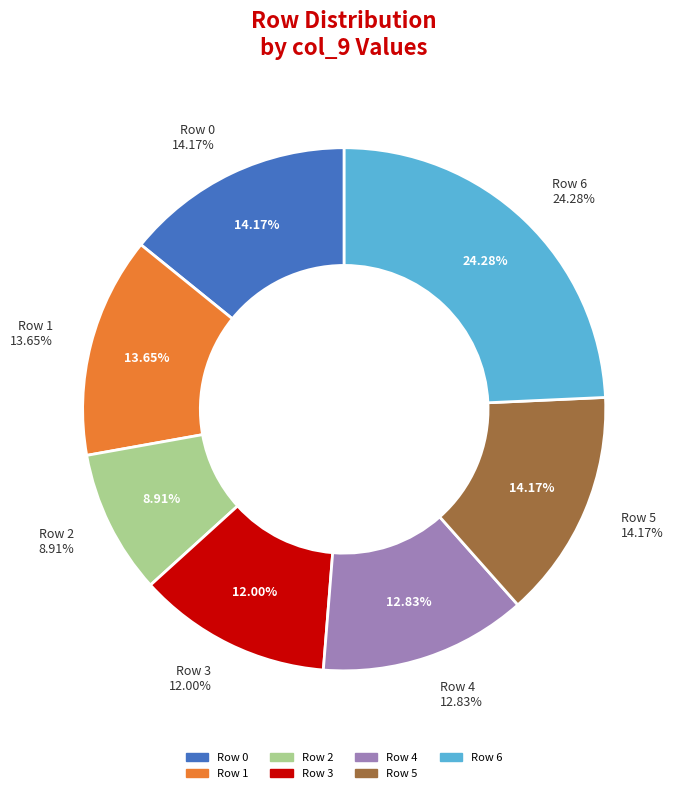

Is it true that 0 is 14% of the pie?

True